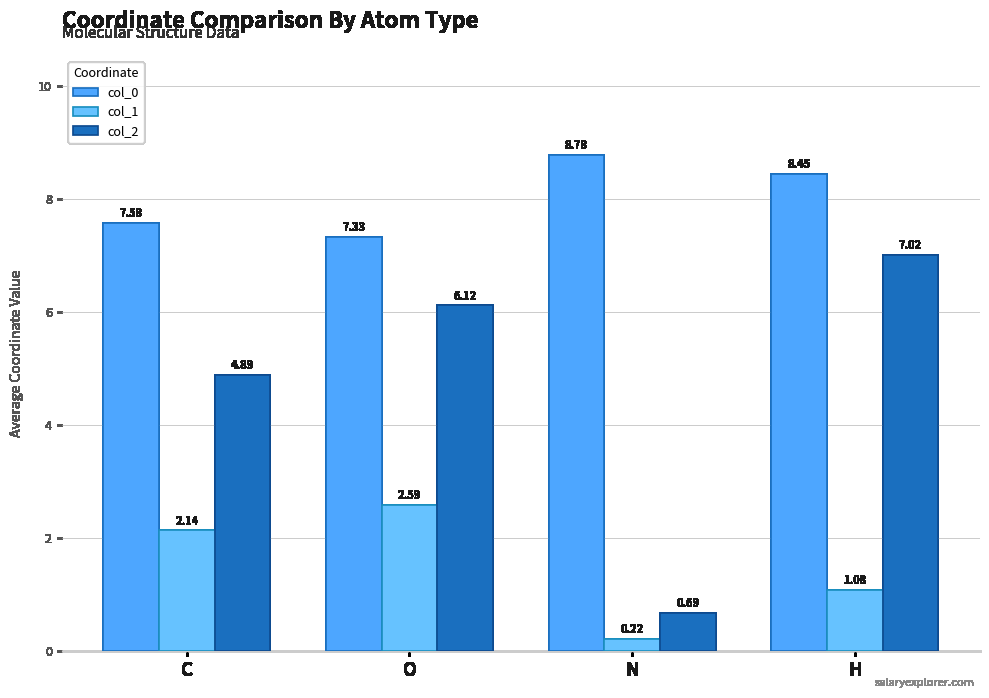

What is the total value across all series at C?

14.6